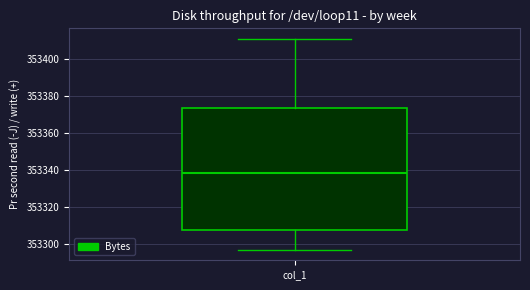

Where is the upper edge of the box for col_1 on the y-axis? The values are not printed on the chart, so give them approximately, as read against the axis.

353374